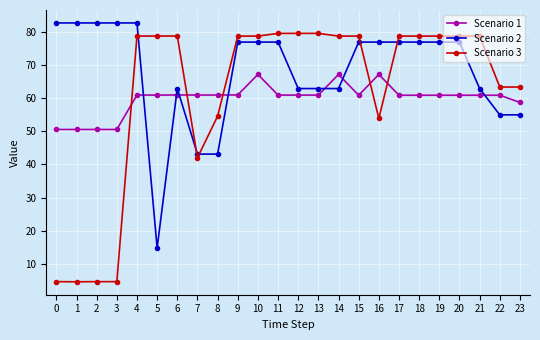

Where does the Scenario 1 series first go above 60?

4